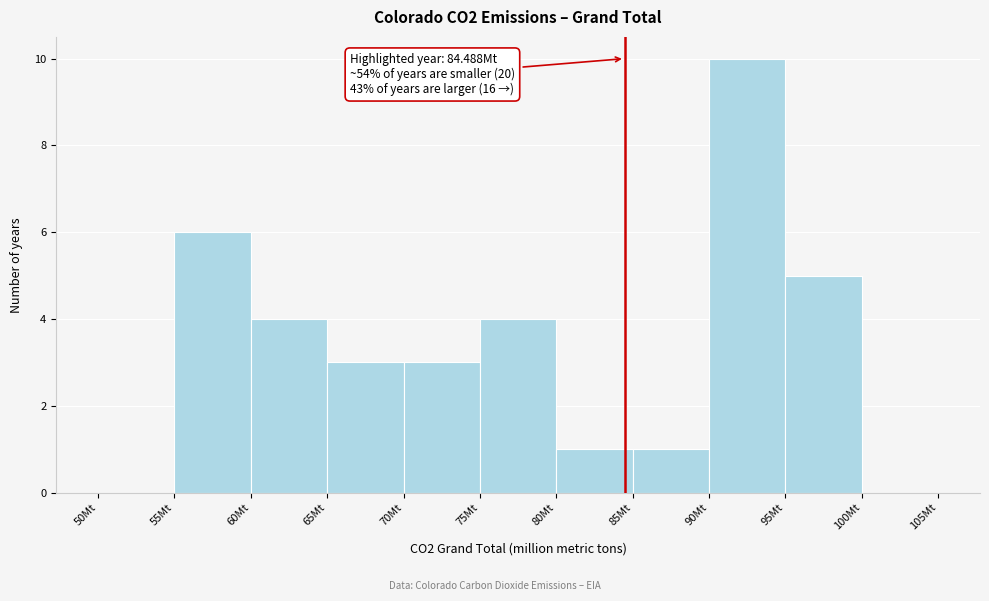

Over which range of the x-axis is the bar tallest?

90 to 95